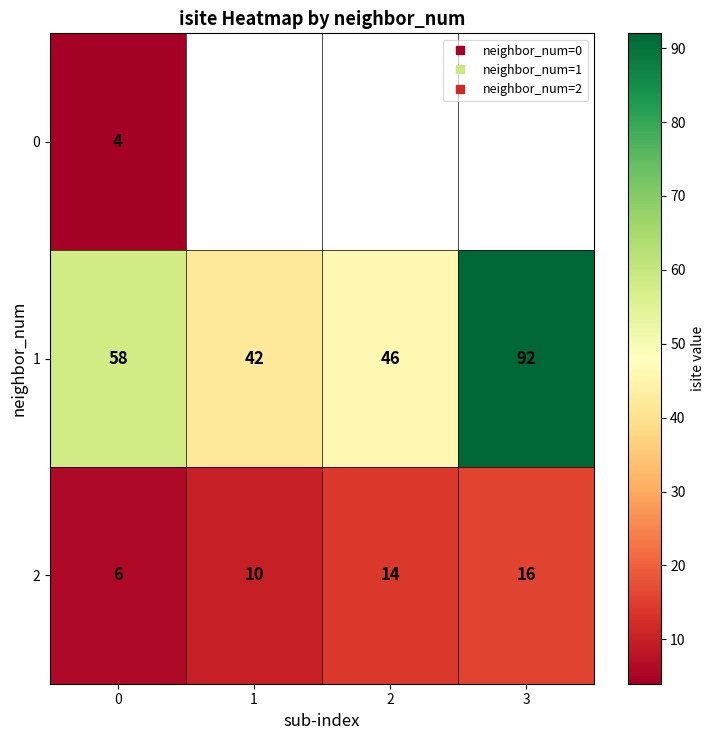

Which label corresponds to the largest value in the chart?

3